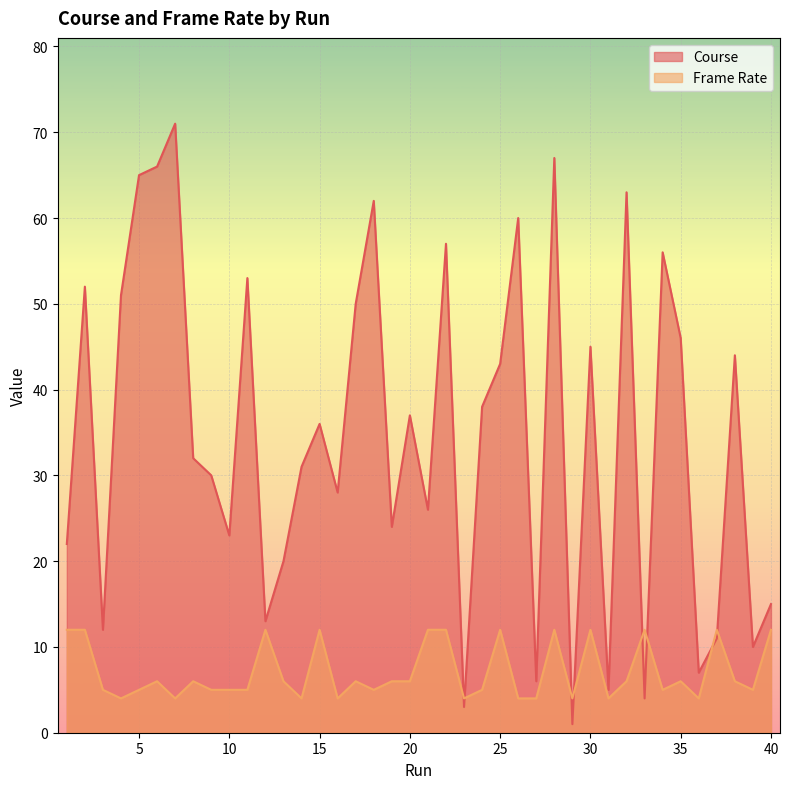

Which series has the largest range (max minus min)?

Course